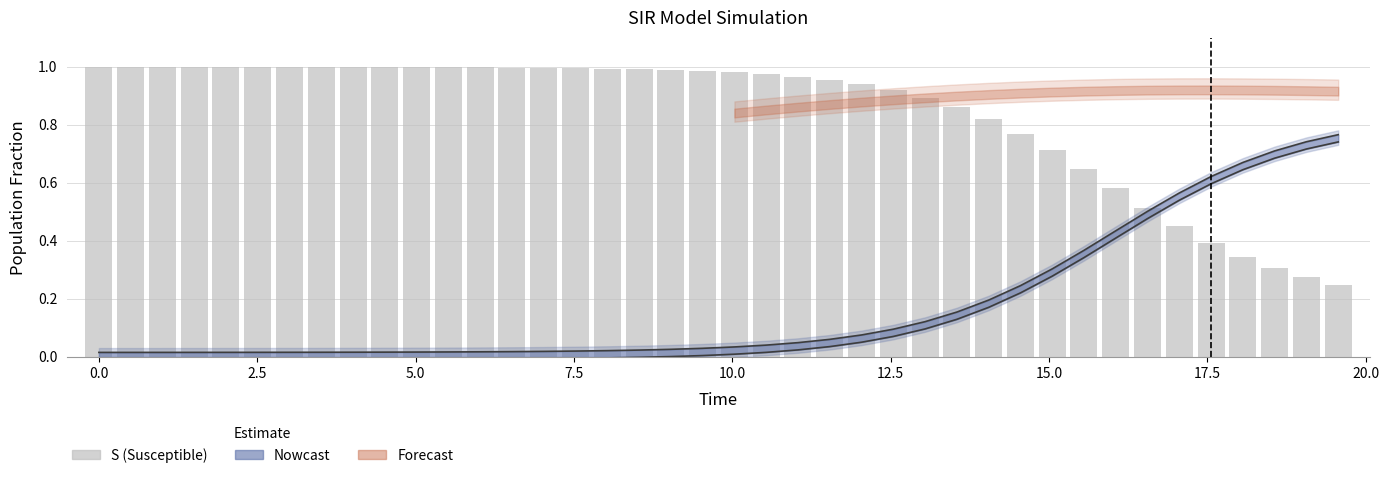

Are the bars horizontal?

No